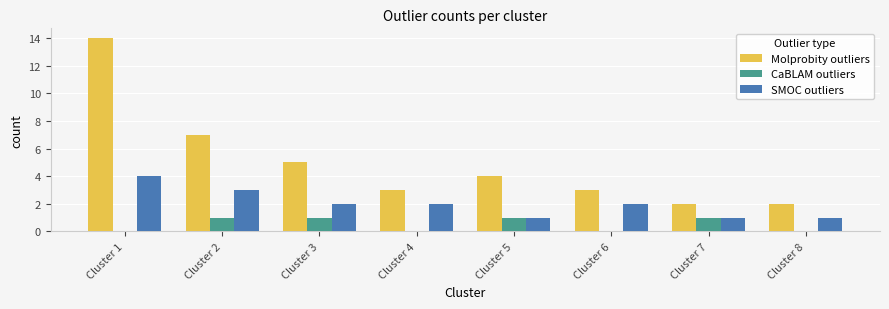

True or false: Molprobity outliers has a value of 2 at Cluster 7.

True